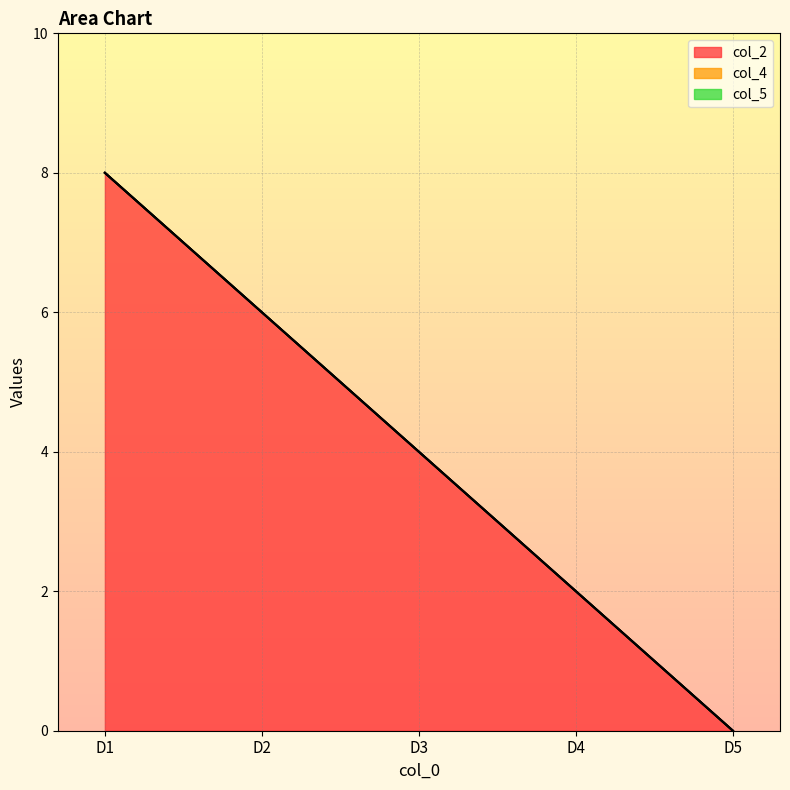

What is the maximum value shown in the chart?

8